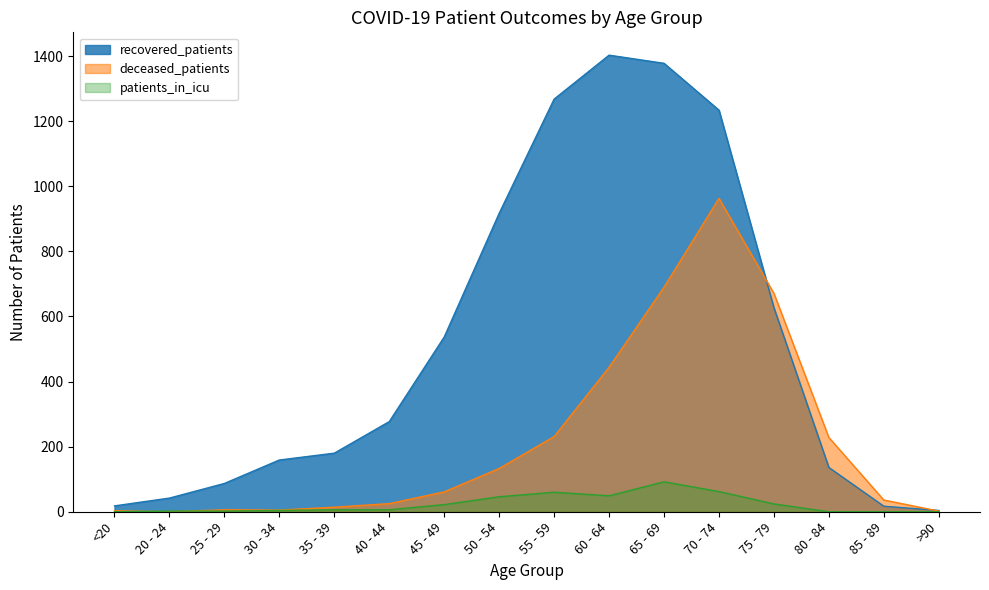

What is the average value of the recovered_patients series?

518